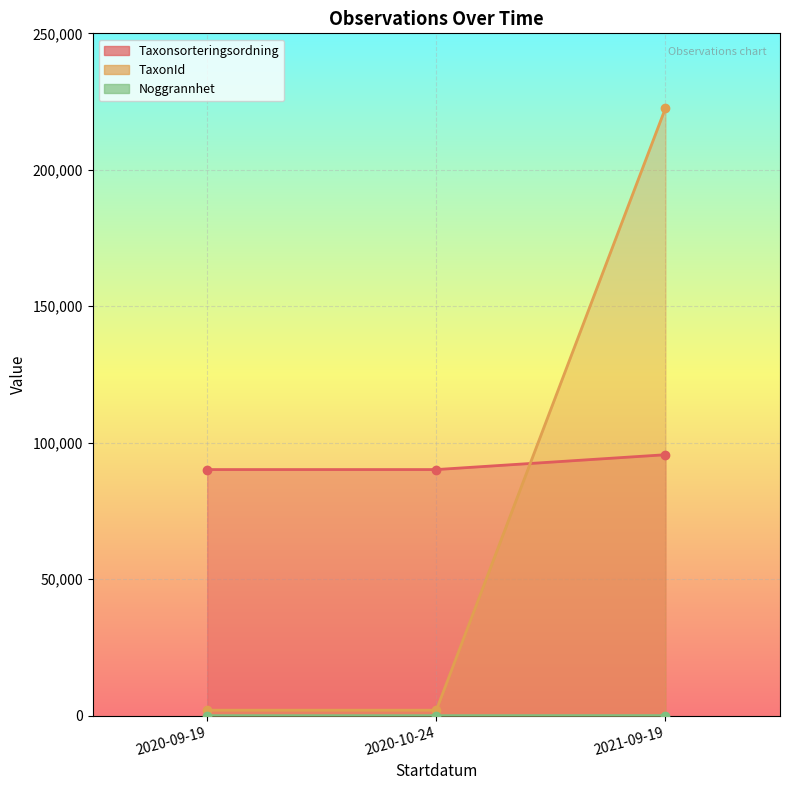

What is the highest value of the TaxonId series?

222593